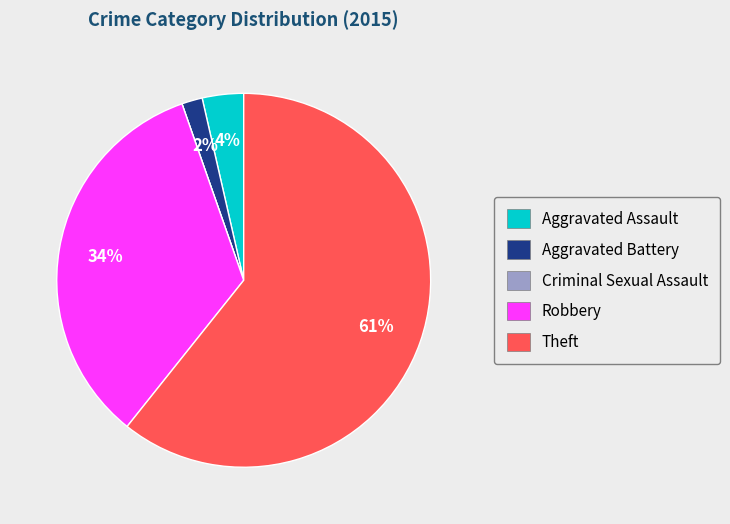

To the nearest percent, what portion does Aggravated Assault represent?

4%